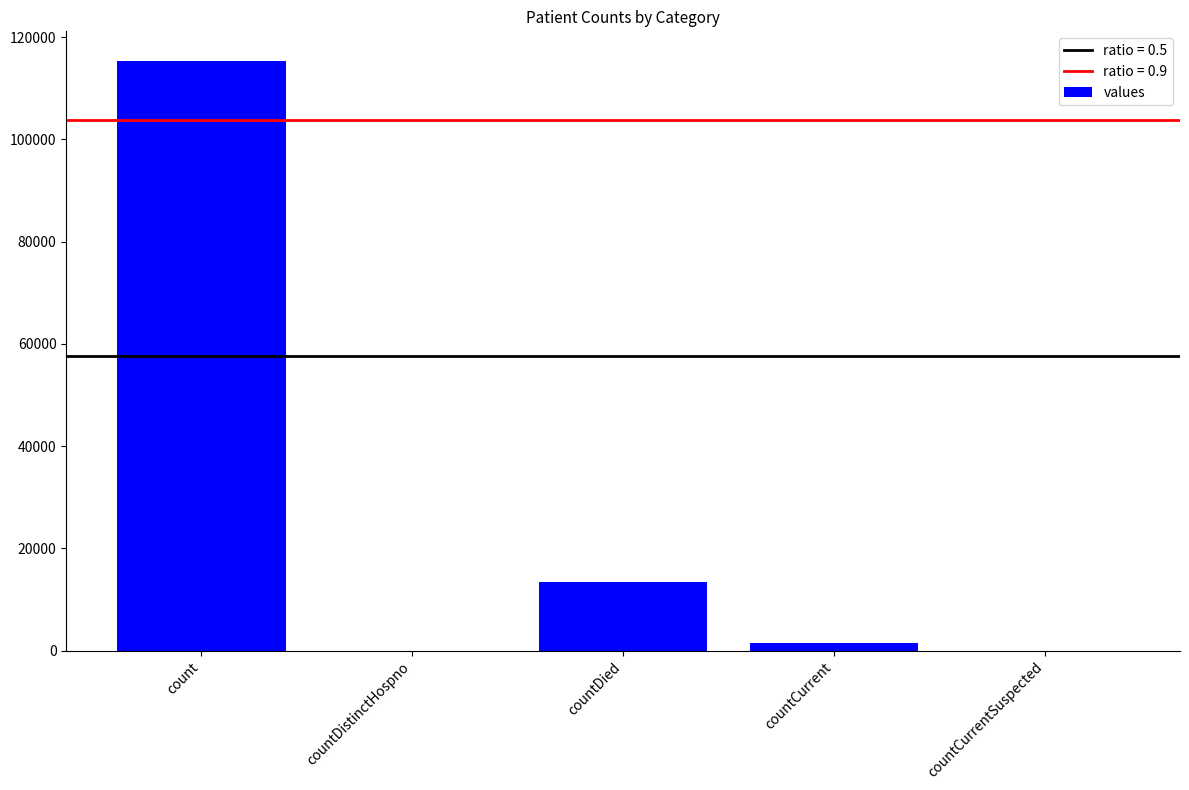

At which label is the value closest to 57689?

countDied